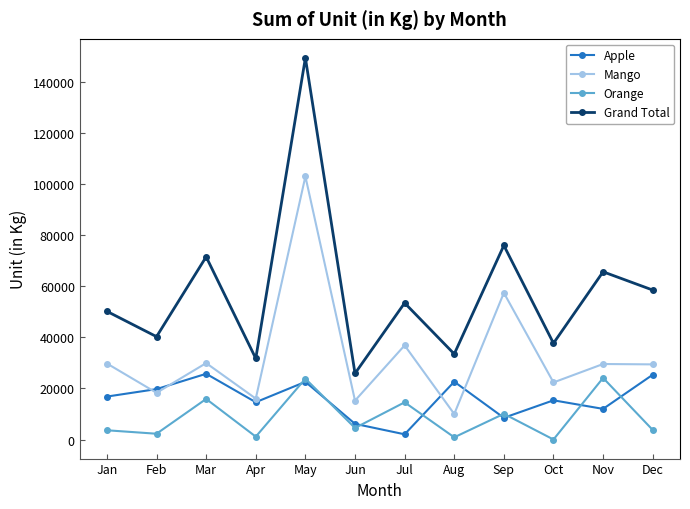

What is the value of the Grand Total point at the 7th from the left?

53398